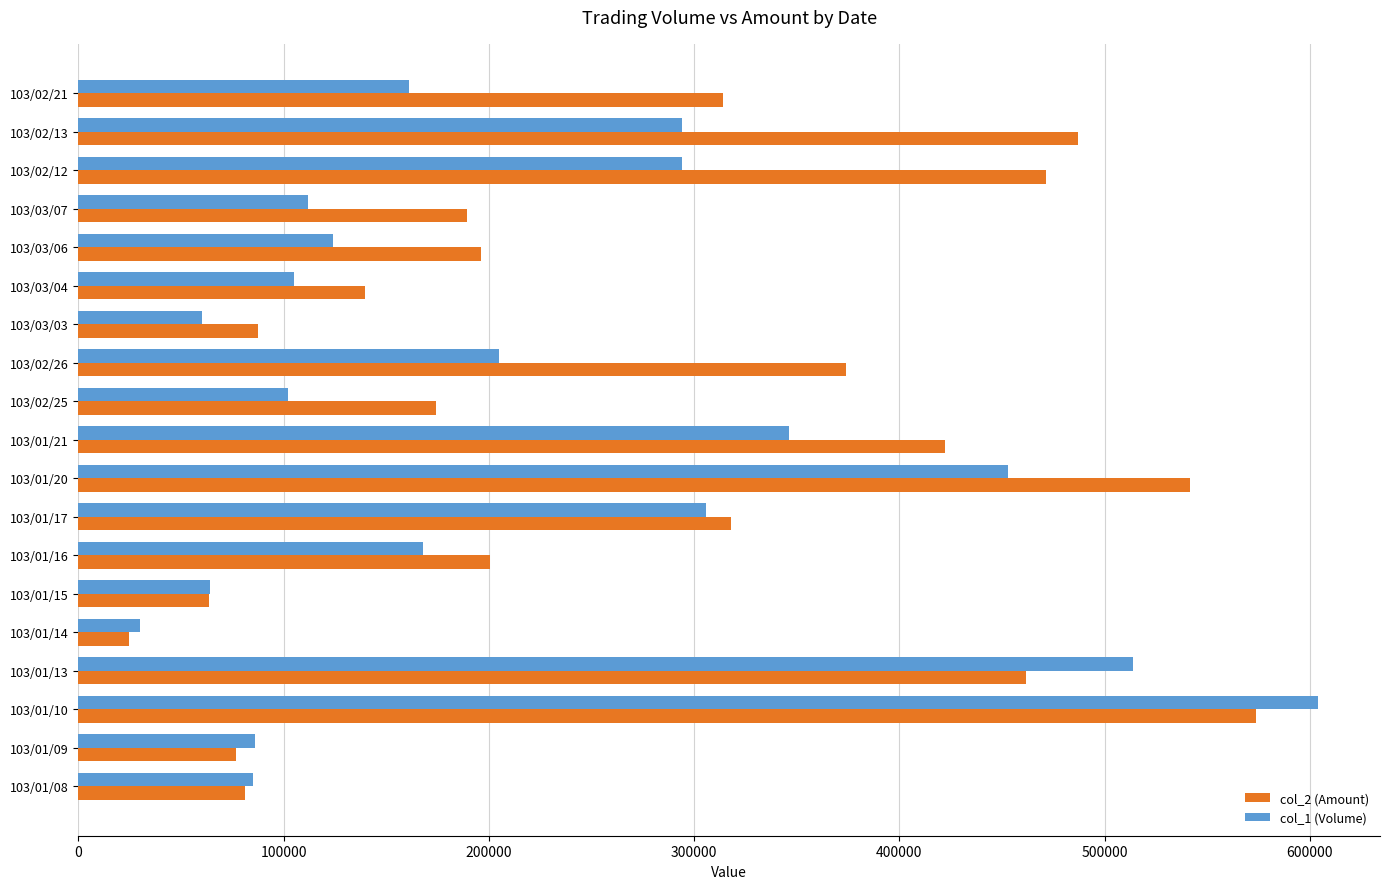

What is the spread (max minus min) of values at 103/03/06?

72170